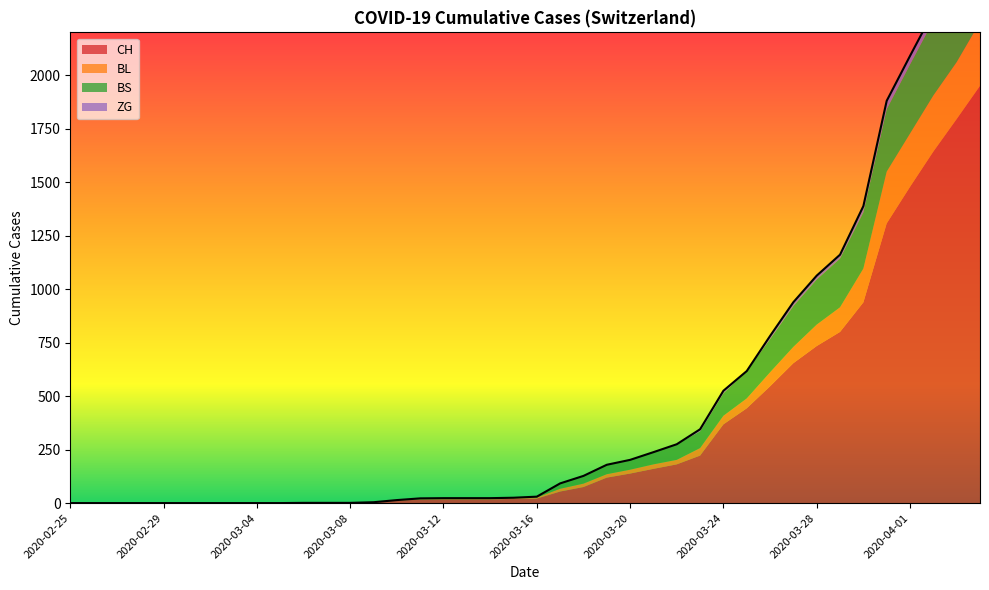

At 2020-03-05, list the series in order from largest to smallest.

CH, BL, BS, ZG